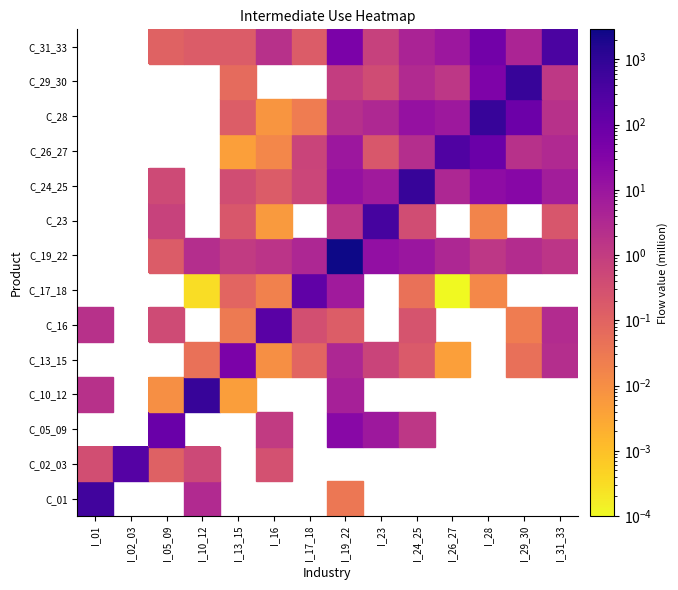

The C_31_33 series shows 4.0 at I_29_30. True or false?

True